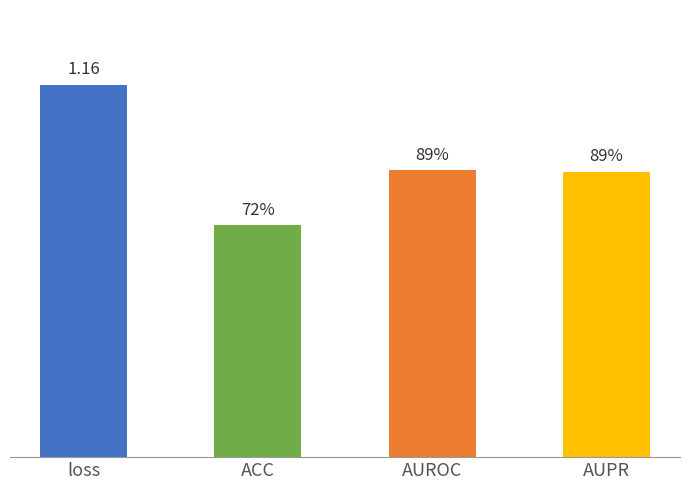

Reading left to right, transcribe all the data shown in this chart.

loss=1.2	ACC=0.7	AUROC=0.9	AUPR=0.9